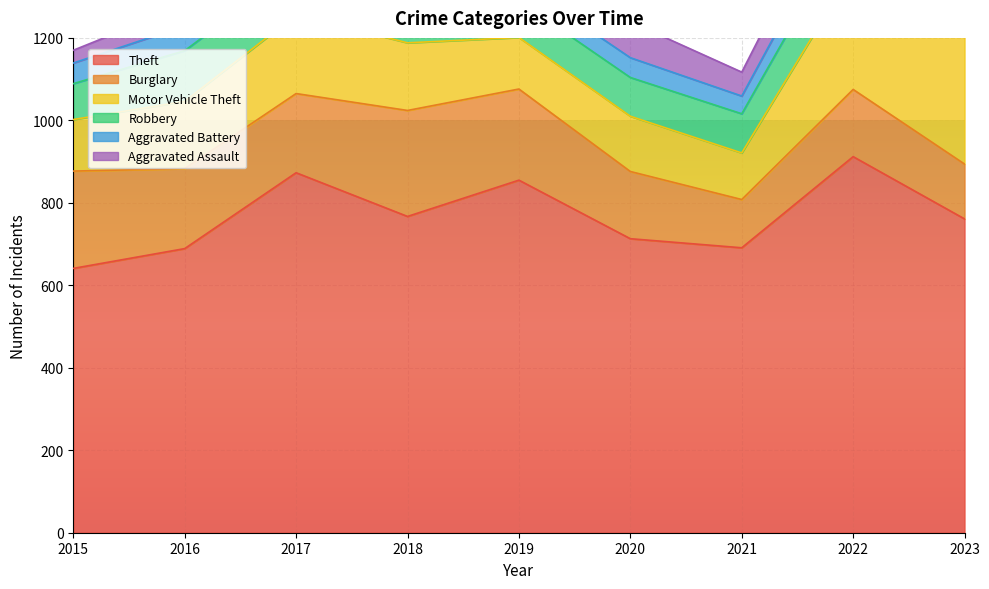

True or false: Aggravated Battery has a value of 54 at 2017.

True